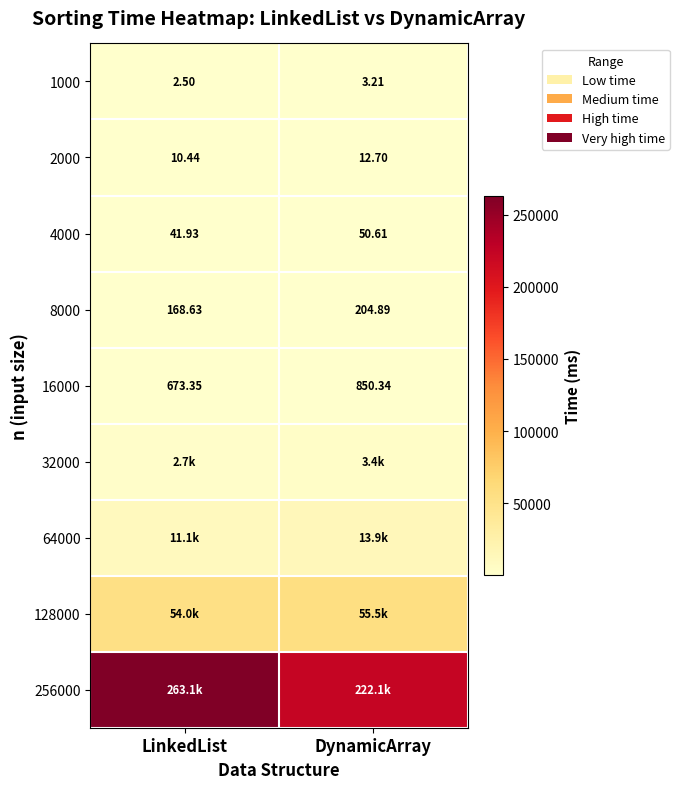

Between LinkedList and DynamicArray, which is larger?

DynamicArray